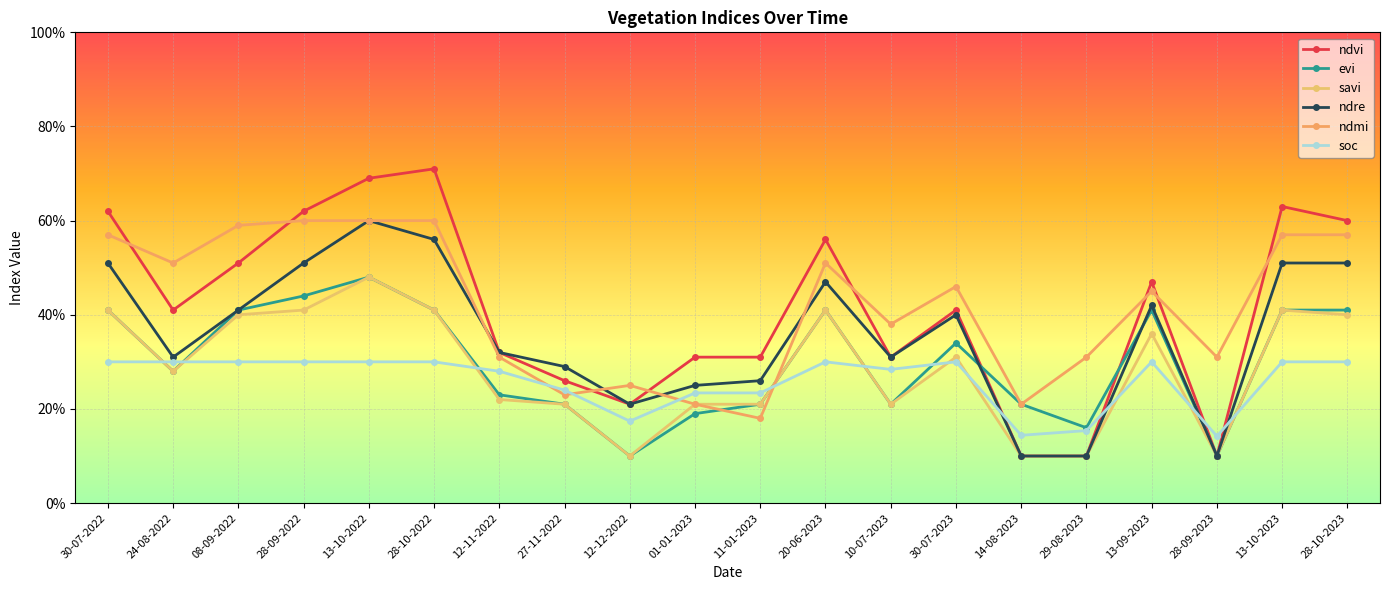

True or false: ndmi has more than 1 interior local peaks.

True